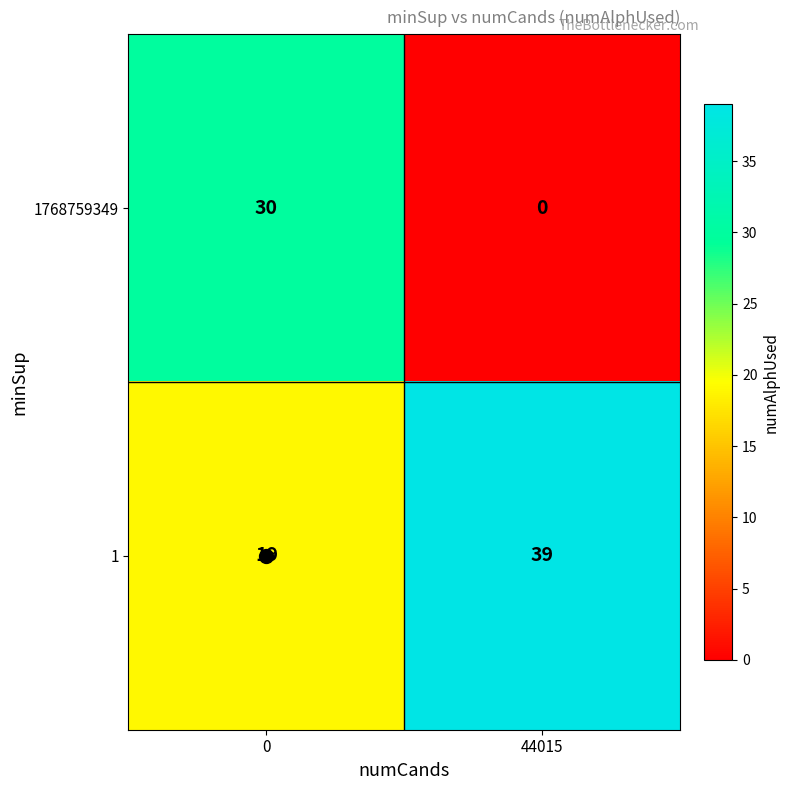

At 44015, list the series in order from smallest to largest.

1768759349, 1